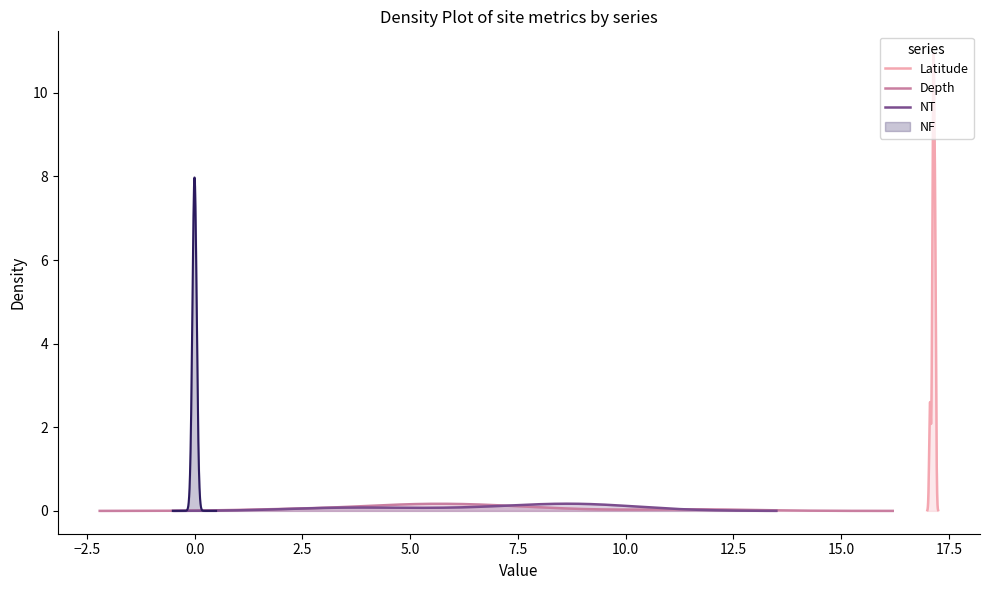

What is the highest value of the Latitude series?

10.9